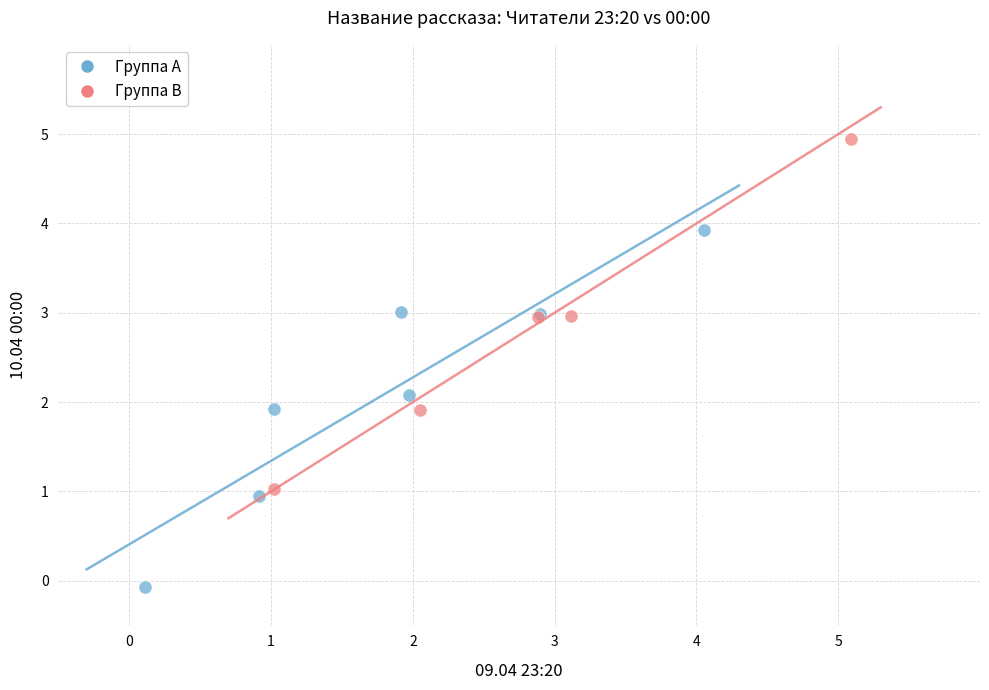

Which series reaches the minimum Y coordinate?

Группа A